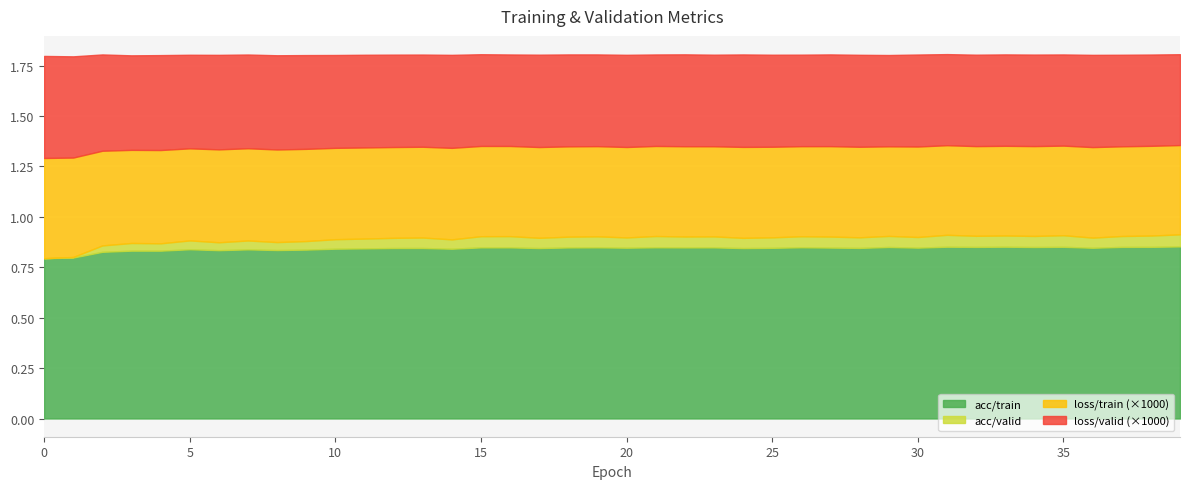

What are all the series names shown in the legend?

acc/train, acc/valid, loss/train (×1000), loss/valid (×1000)